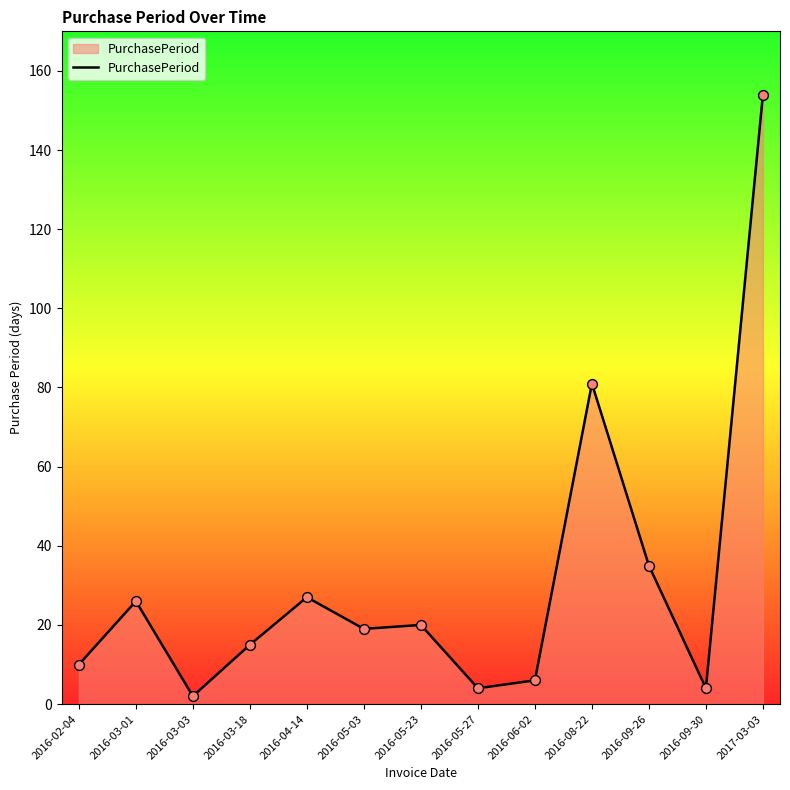

Which has a higher value, 2016-03-03 or 2017-03-03?

2017-03-03